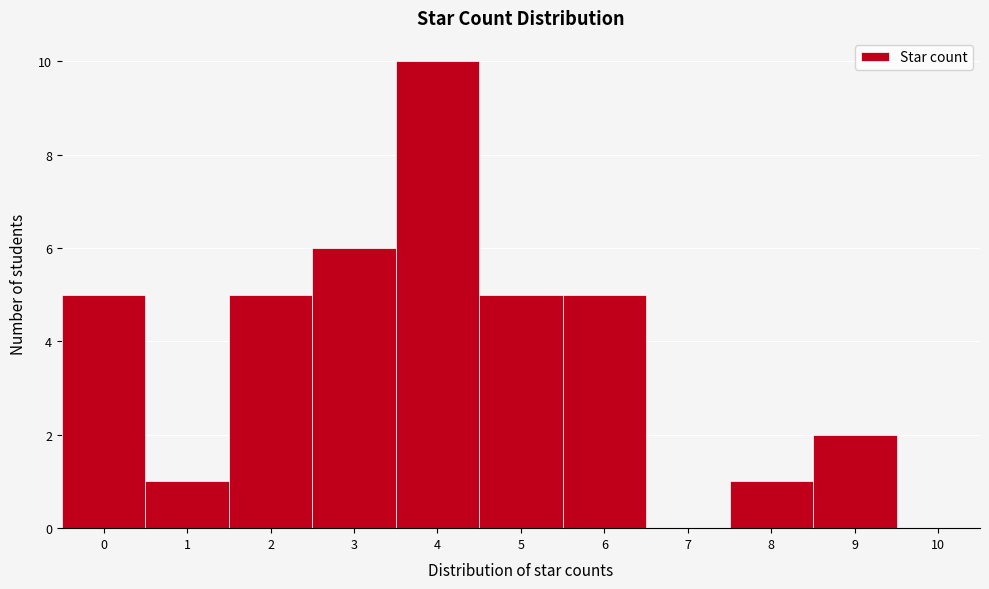

Reading left to right, list every bar in this chart as the range it spans on the x-axis followed by its height. The values are not printed on the chart, so give them approximately, as read against the axis.

-0.5 to 0.5: 5
0.5 to 1.5: 1
1.5 to 2.5: 5
2.5 to 3.5: 6
3.5 to 4.5: 10
4.5 to 5.5: 5
5.5 to 6.5: 5
6.5 to 7.5: 0
7.5 to 8.5: 1
8.5 to 9.5: 2
9.5 to 10.5: 0